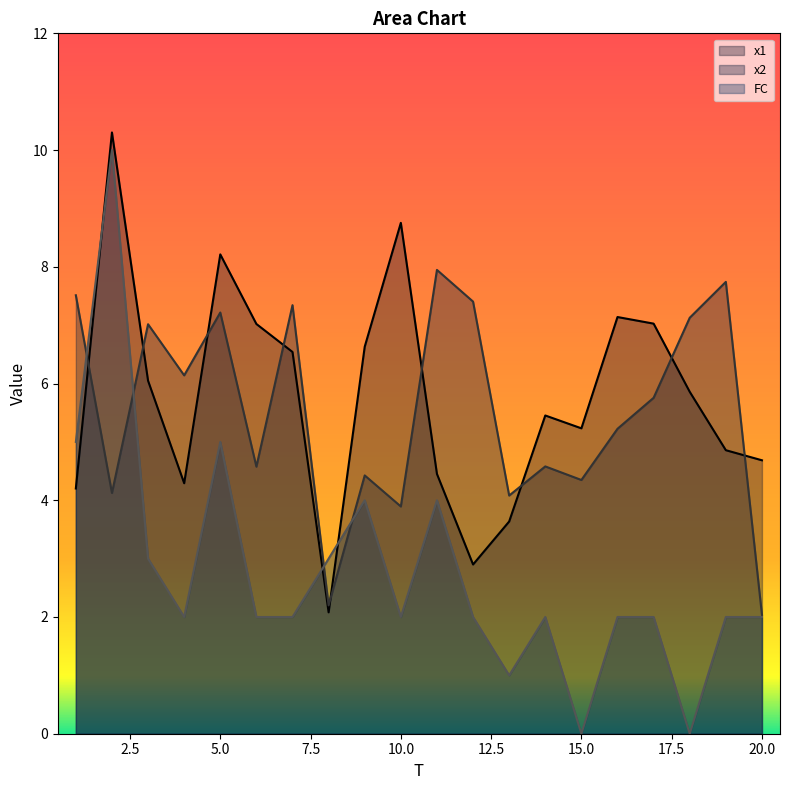

Between 15.0 and 20.0, which series saw the biggest shift?

x2